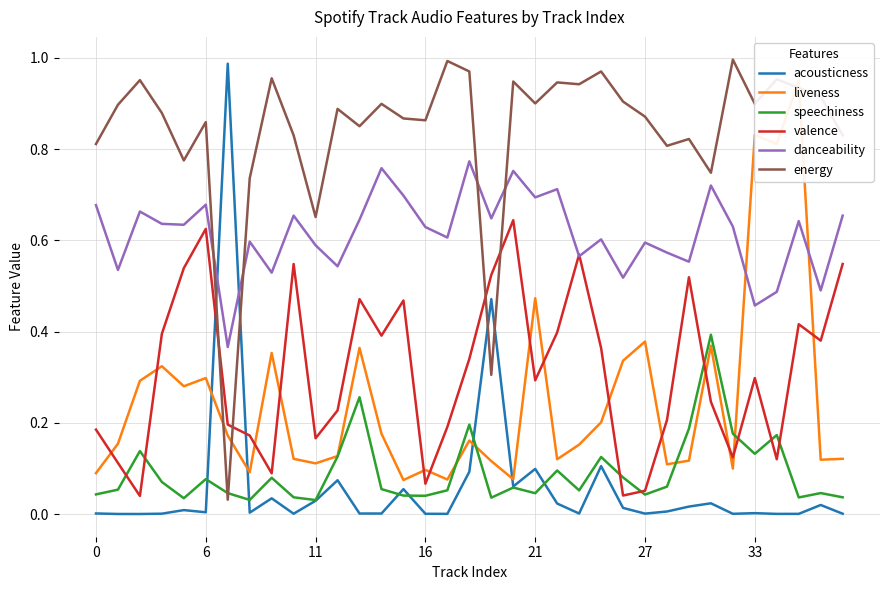

Which series has the largest total across all categories?

energy